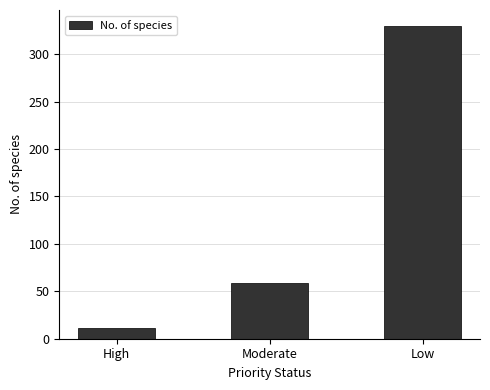

Rank the categories by value from highest to lowest.

Low, Moderate, High